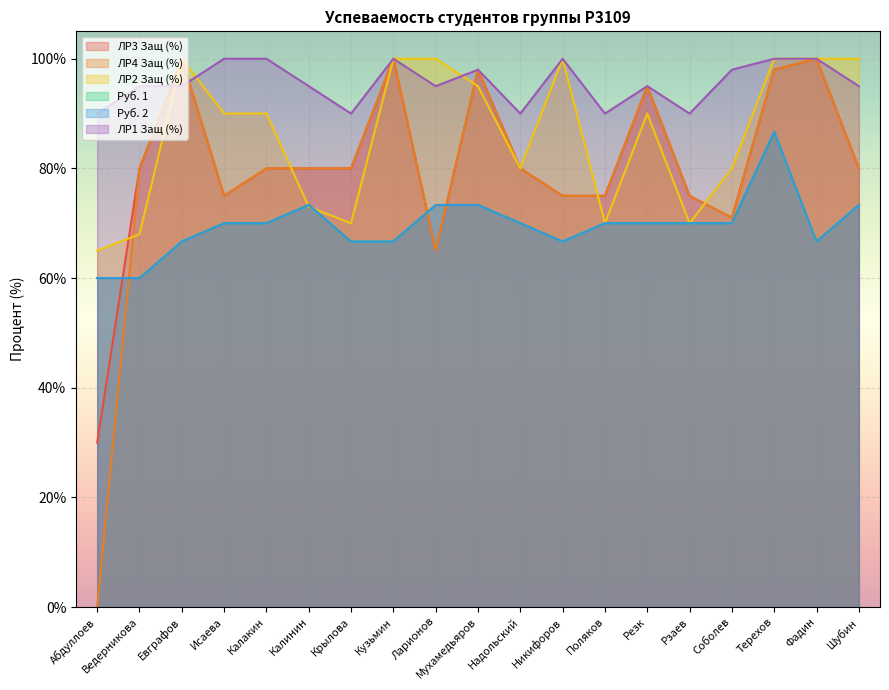

Count the number of data series in this chart.

6